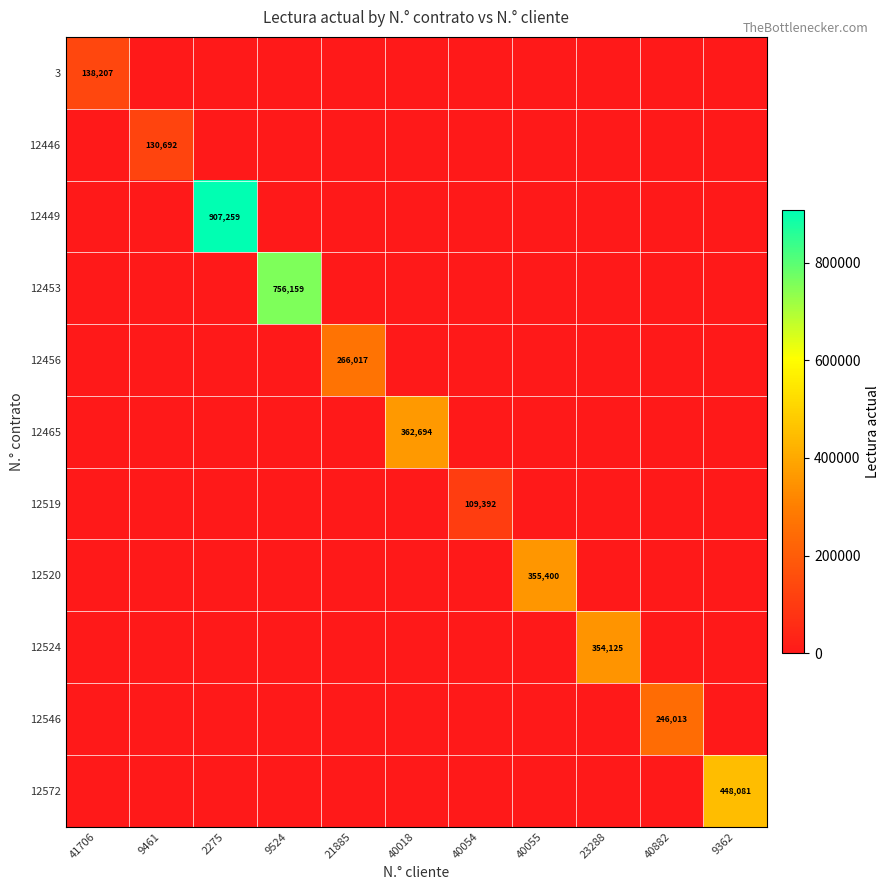

Is it true that 12446 equals 50135 at 9461?

False